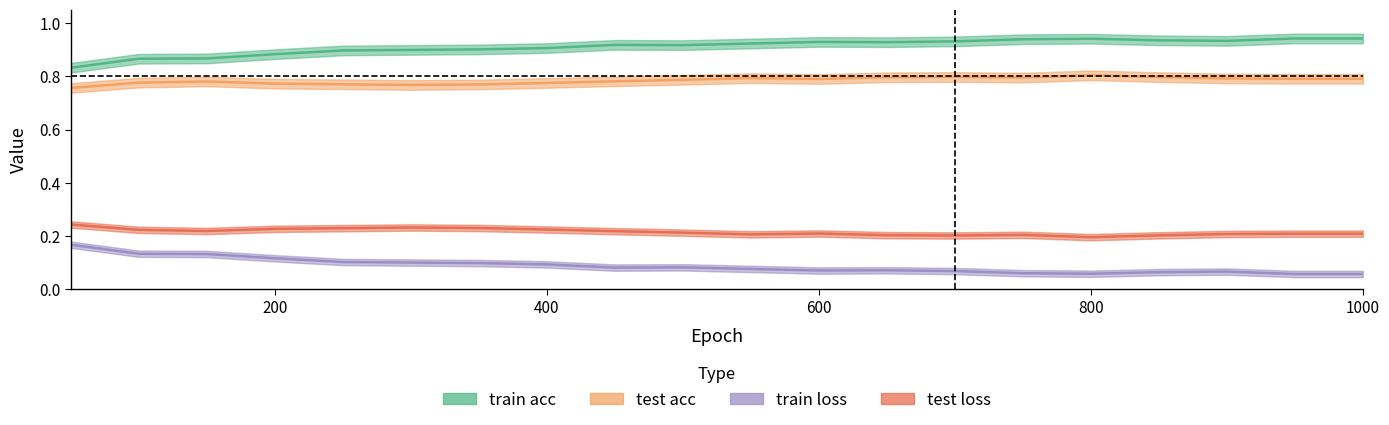

List the series in order of their overall mean, highest first.

train acc, test acc, test loss, train loss